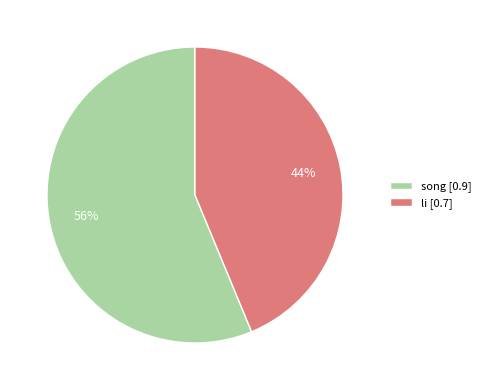

To the nearest percent, what is the combined percentage of song [0.9] and li [0.7]?

100%